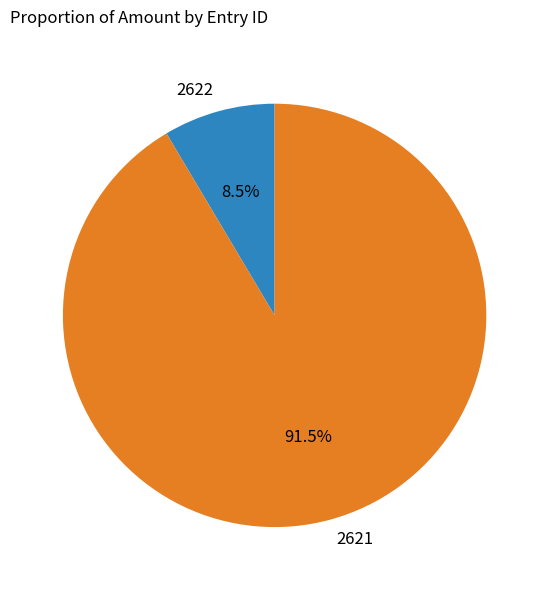

How many segments does this pie chart have?

2